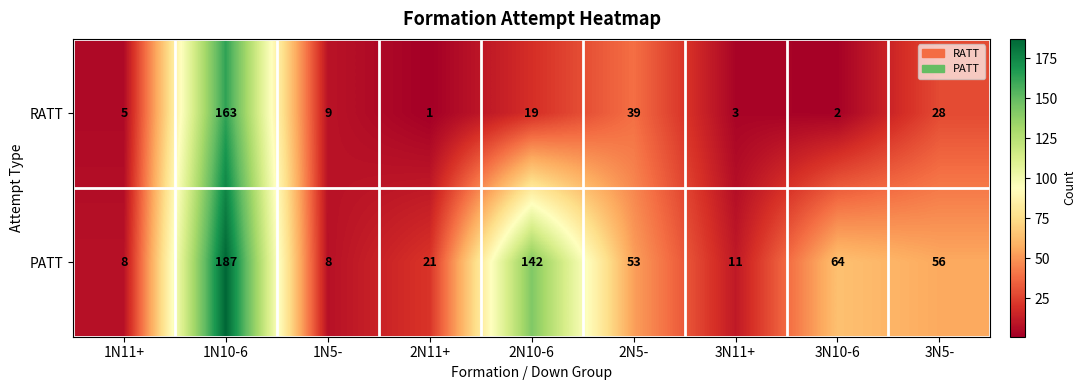

What is the greatest value displayed?

187